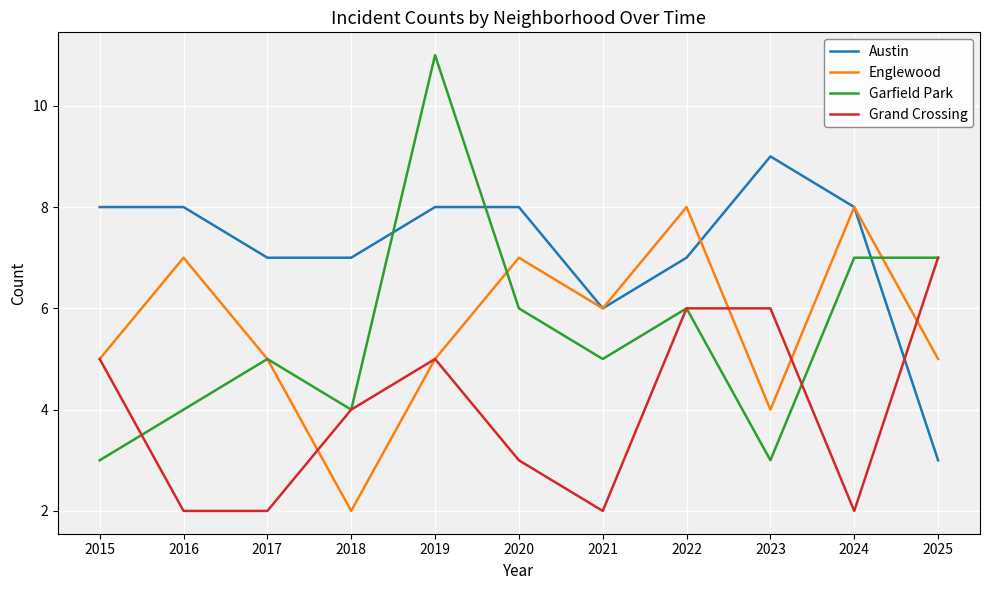

How many categories are shown in the chart?

11